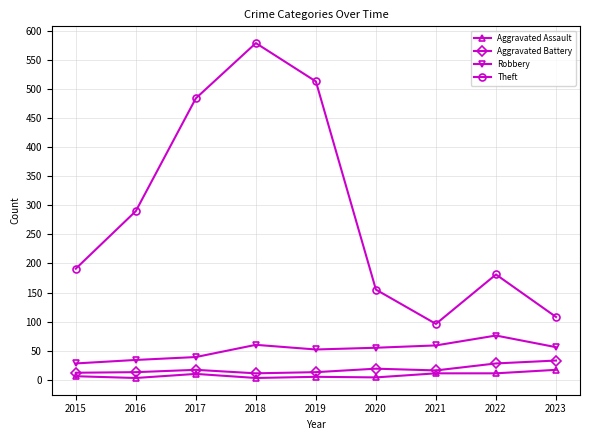

The value of Aggravated Assault at 2023 is 17. True or false?

True